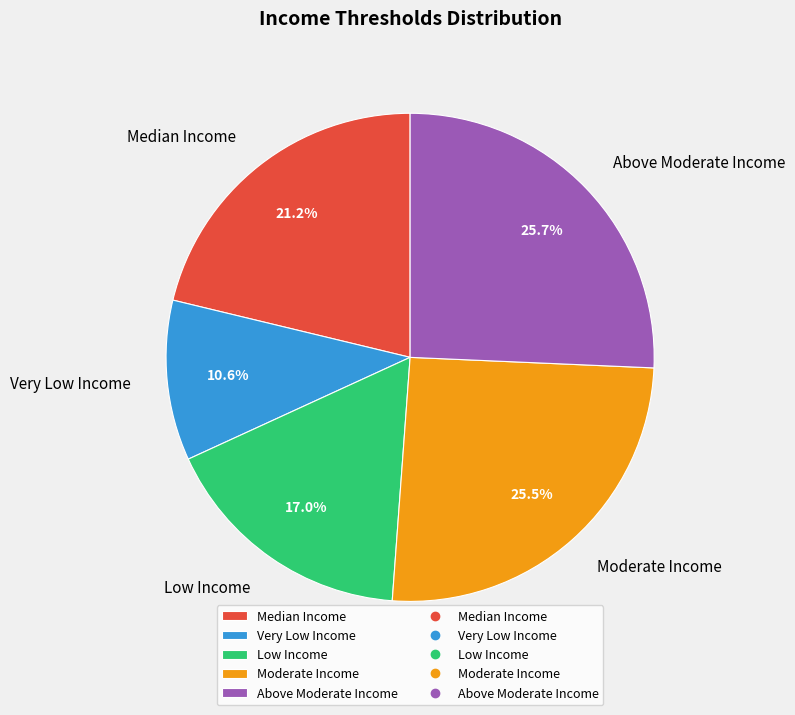

To the nearest percent, what portion does Above Moderate Income represent?

26%